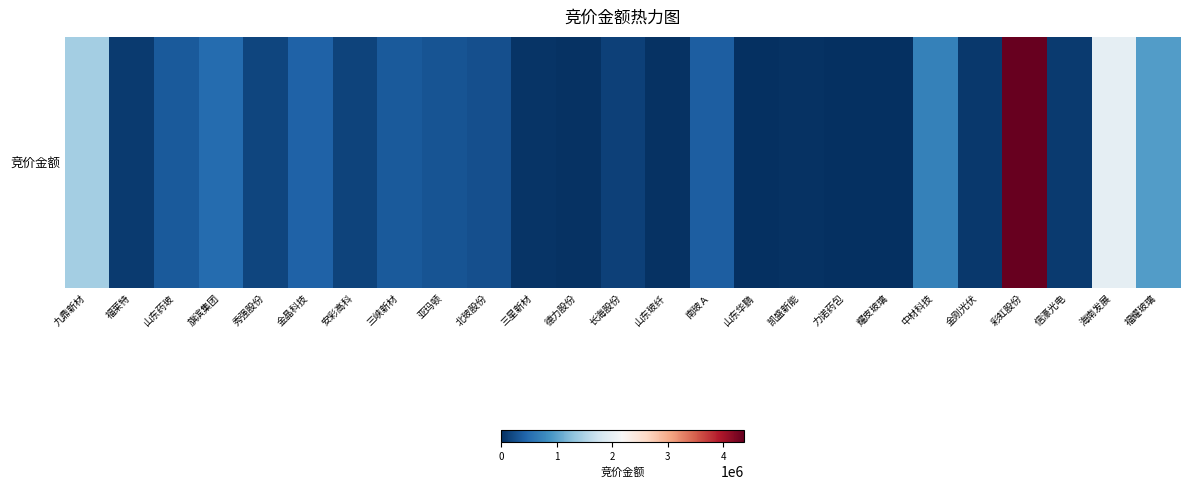

The value at 凯盛新能 is 29163. True or false?

True